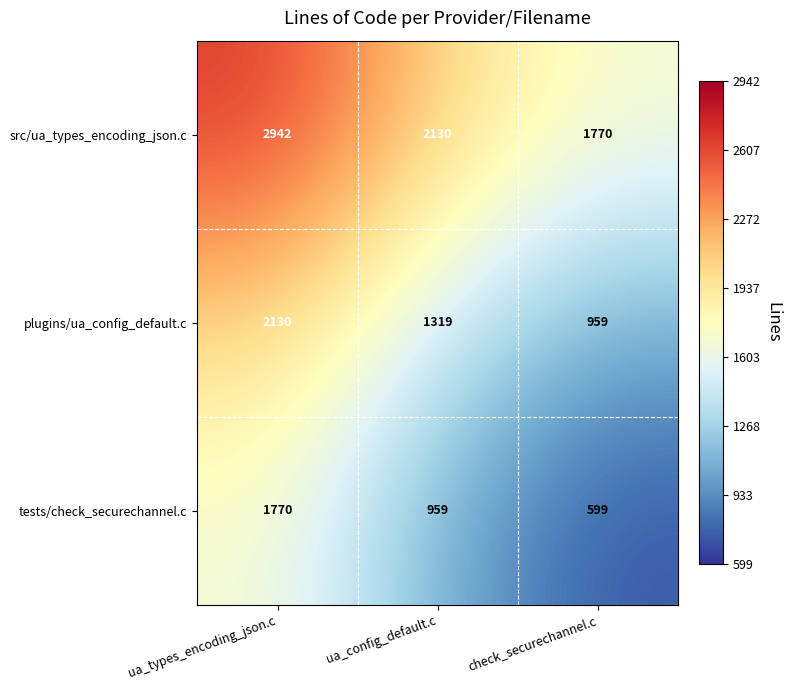

Is it true that tests/check_securechannel.c equals 831 at check_securechannel.c?

False